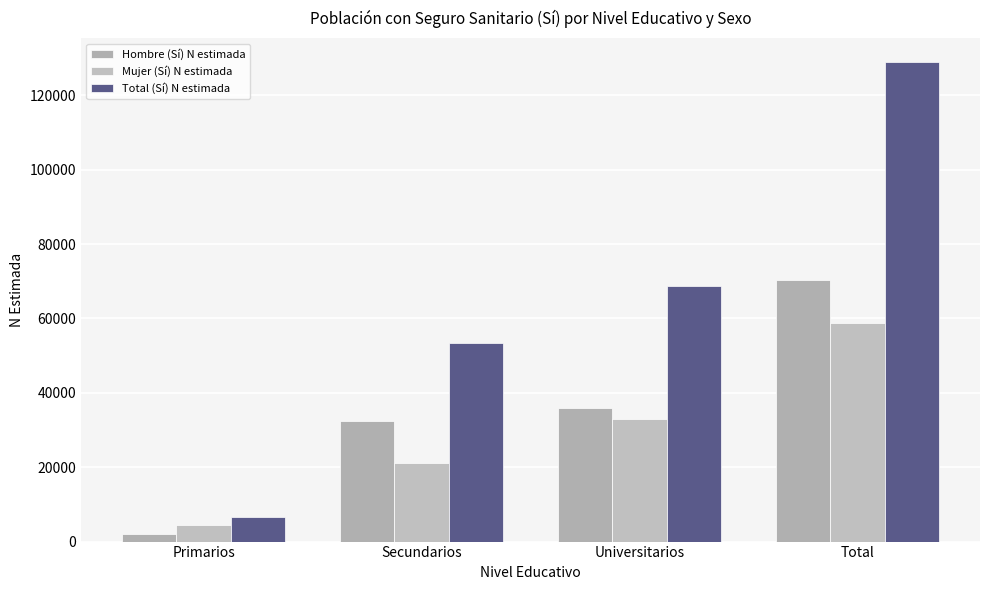

The value of Hombre (Sí) N estimada at Secundarios is 32341. True or false?

True